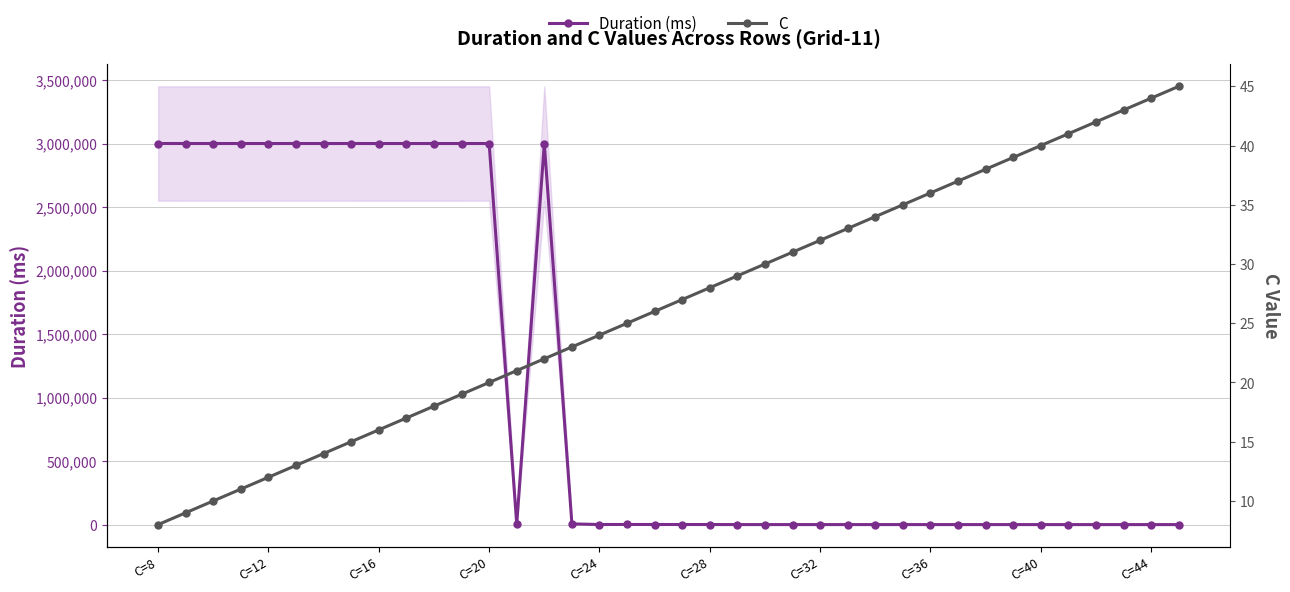

Is this an area chart (filled region under the line)?

No